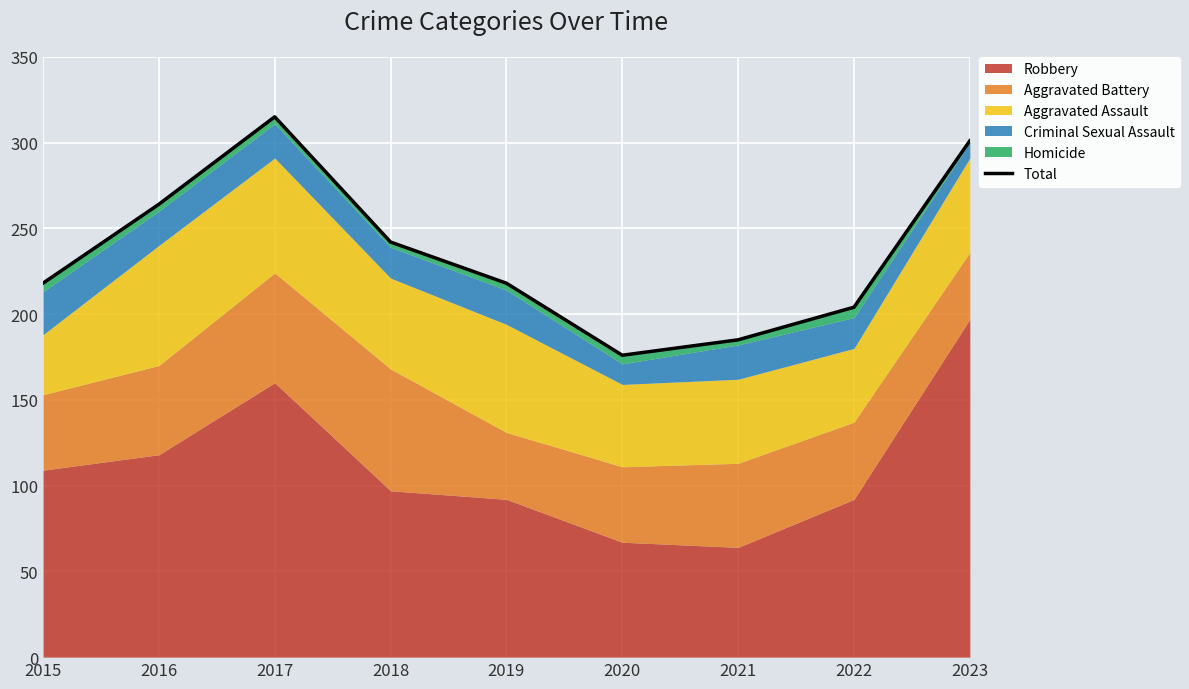

What is the change in value from 2017 to 2022?

-111